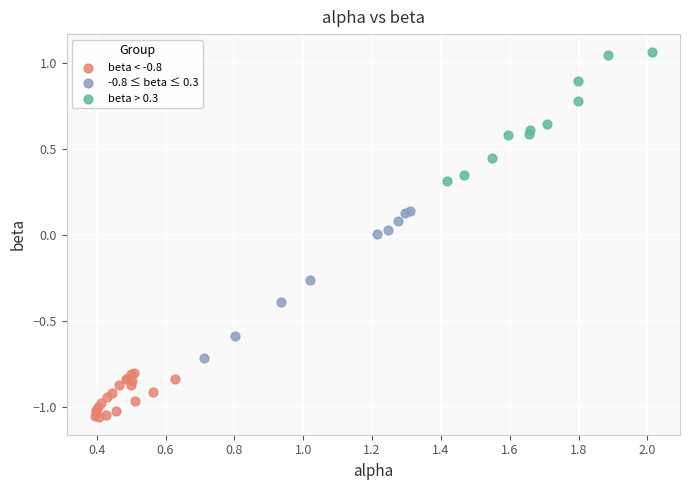

Which series contains the lowest Y value?

beta < -0.8